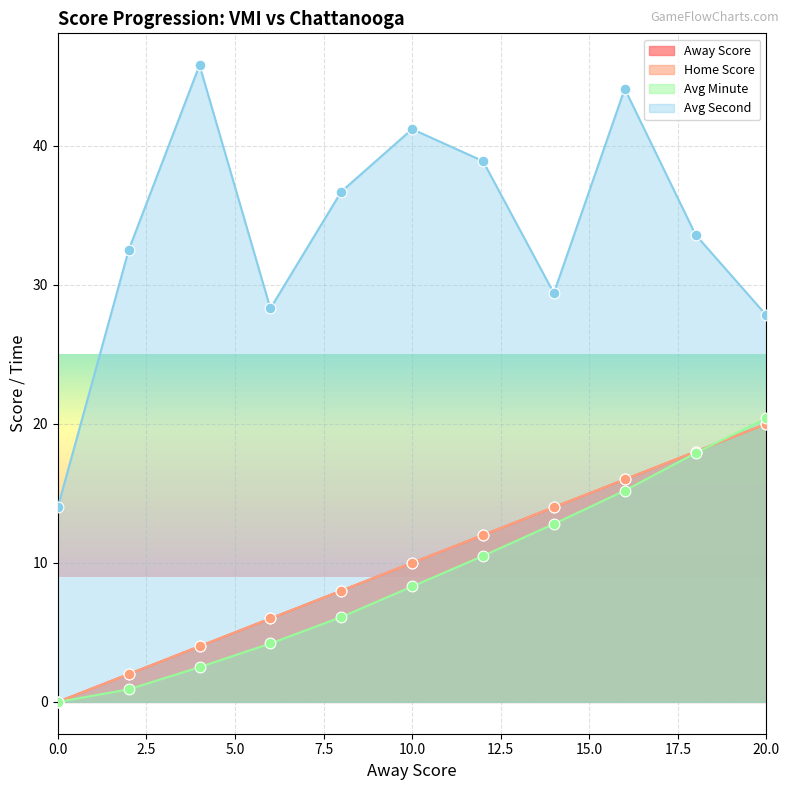

Which series has the widest spread of Y values?

Avg Second